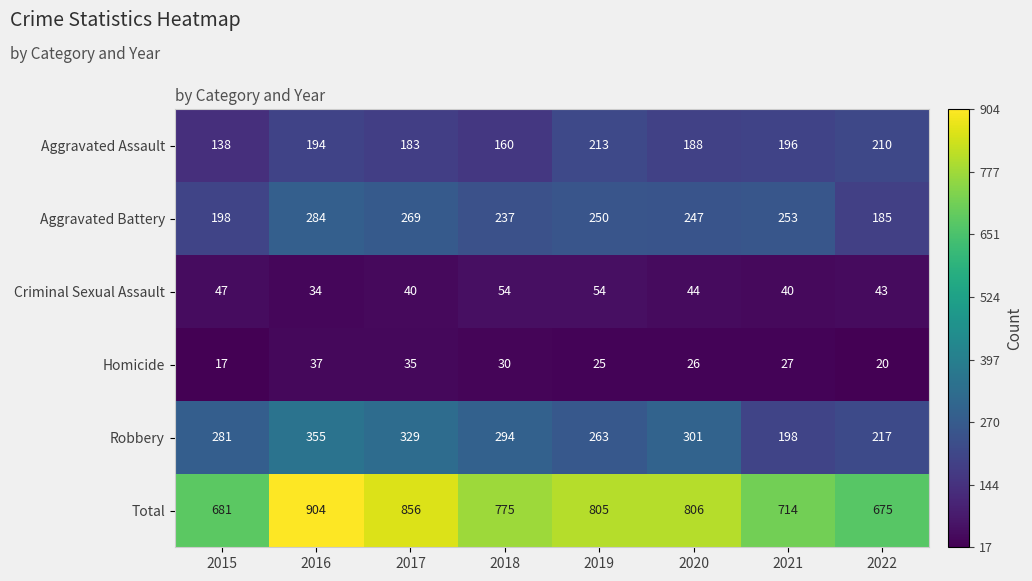

Rank the series at 2015 from lowest to highest value.

Homicide, Criminal Sexual Assault, Aggravated Assault, Aggravated Battery, Robbery, Total